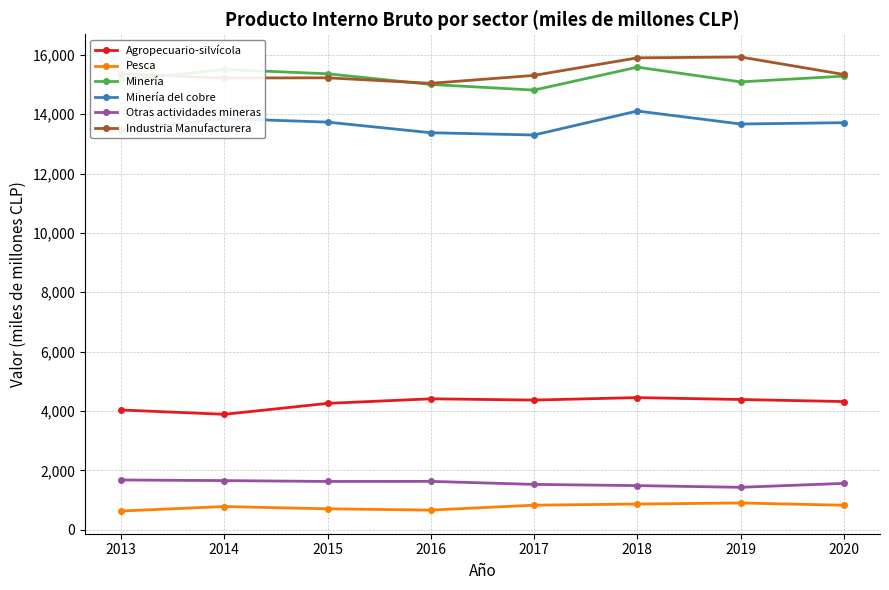

What is the maximum value shown in the chart?

15927